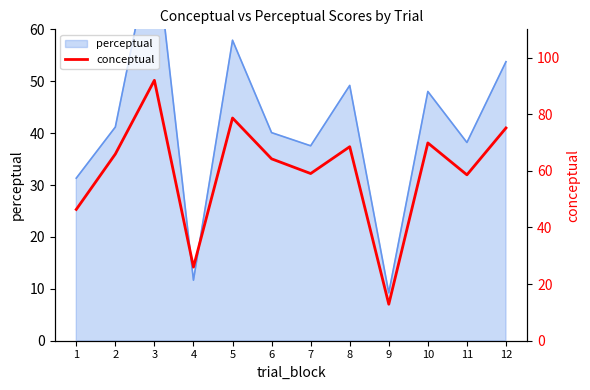

At which category does the chart reach its minimum across all series?

9